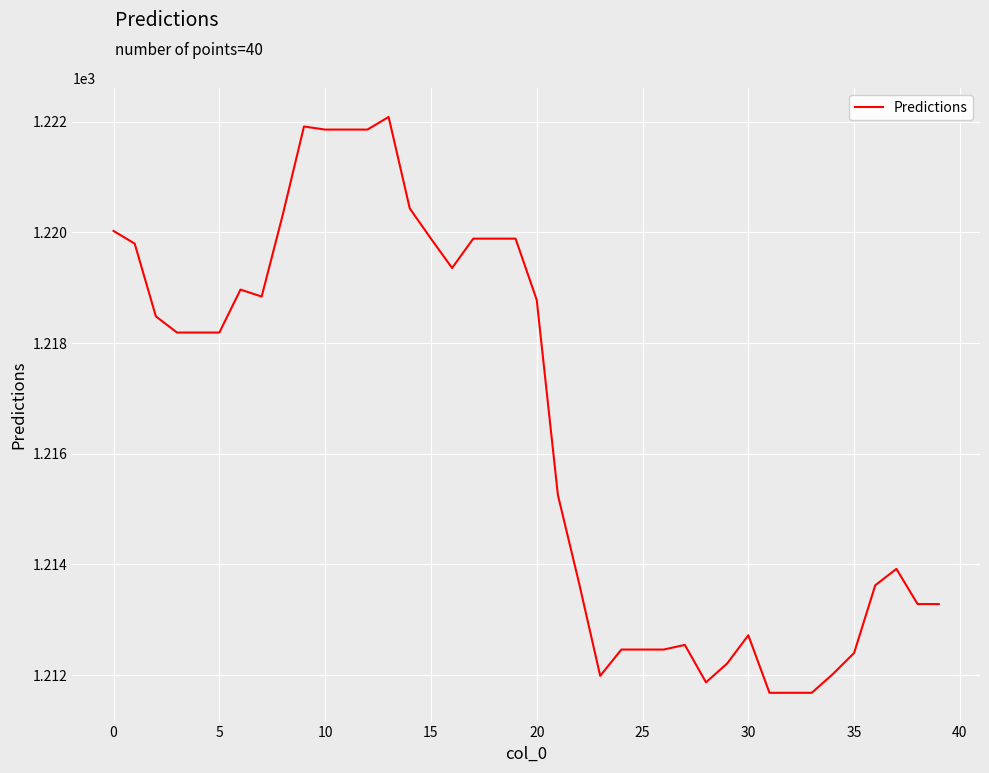

What is the maximum value shown in the chart?

1222.1